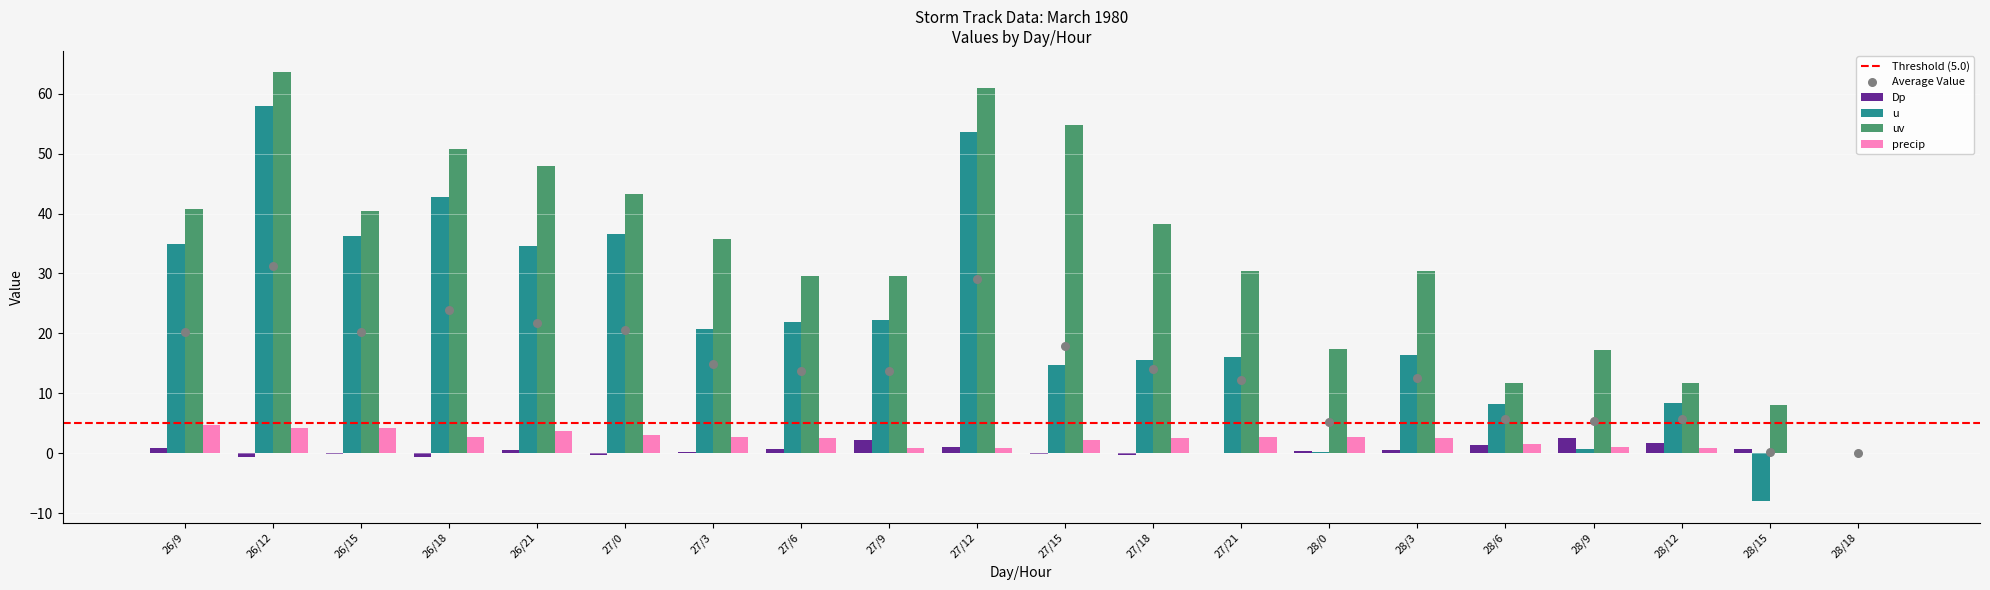

What is the total value across all series at 27/9?

54.9